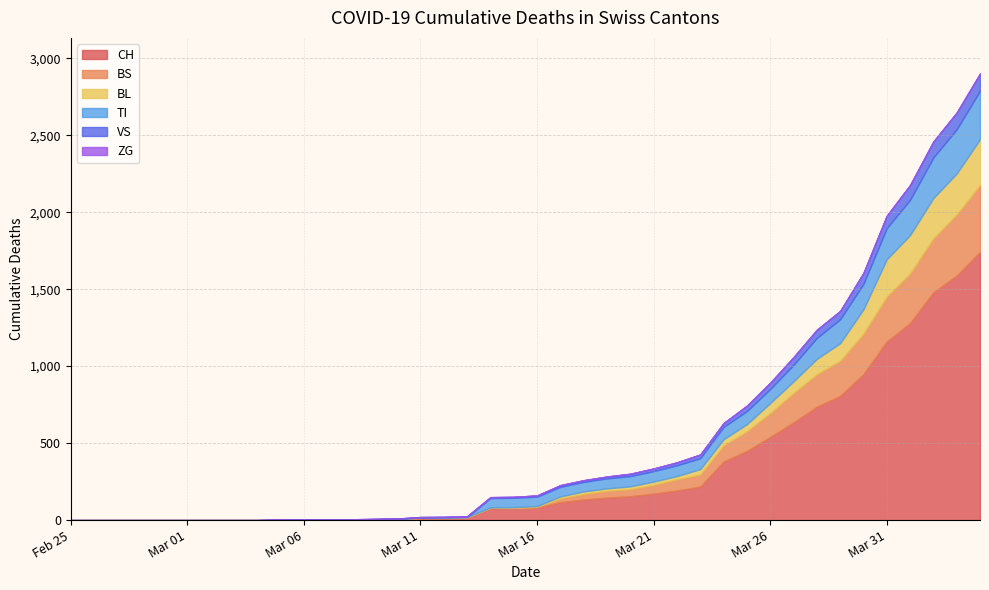

Is the value of VS at 2020-03-21 greater than the value of BL at 2020-04-05?

No